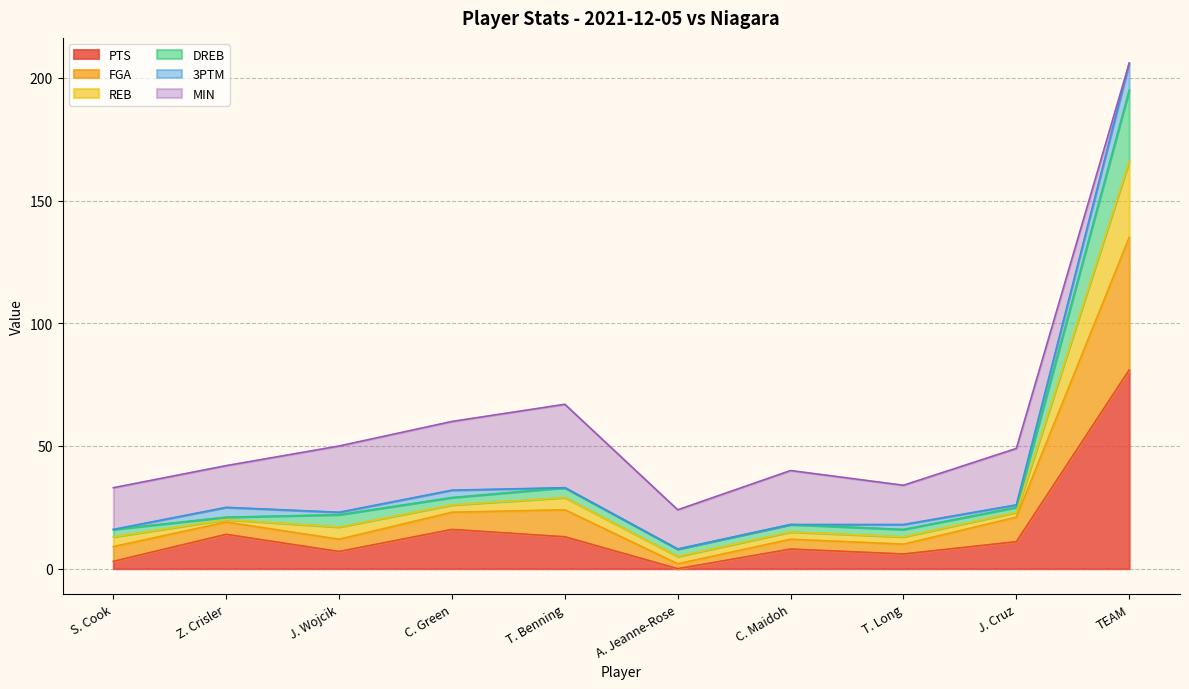

At which category is the sum across all series the highest?

TEAM